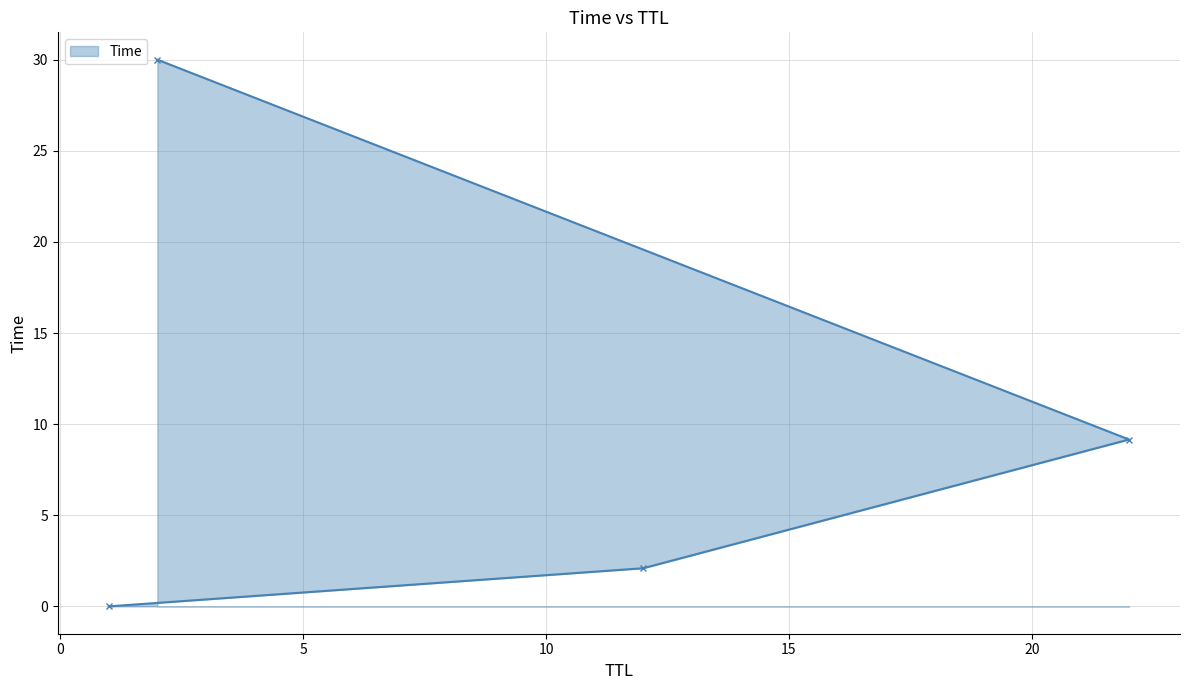

Which has a higher value, 2 or 1?

2